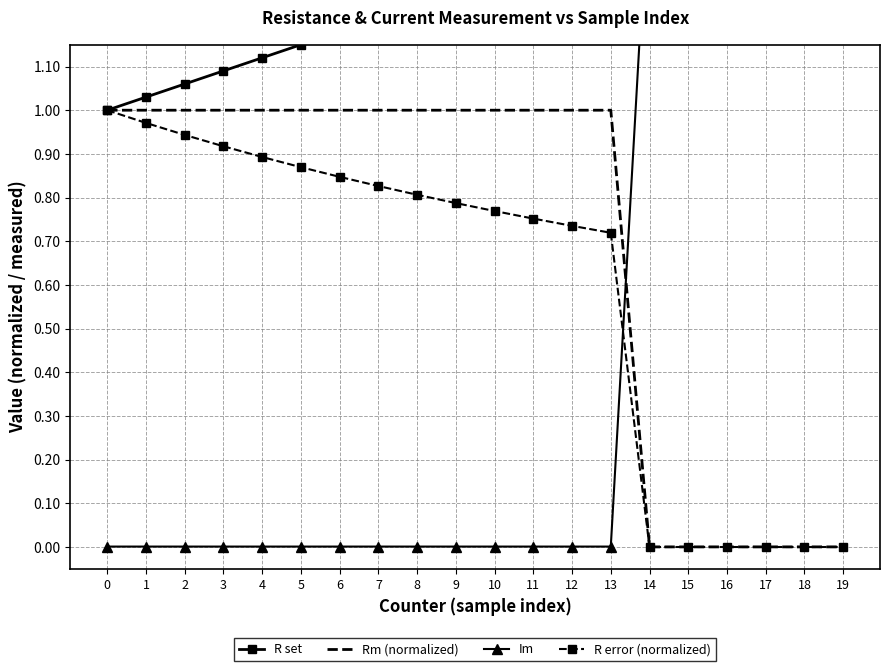

Does the chart have visible grid lines?

Yes